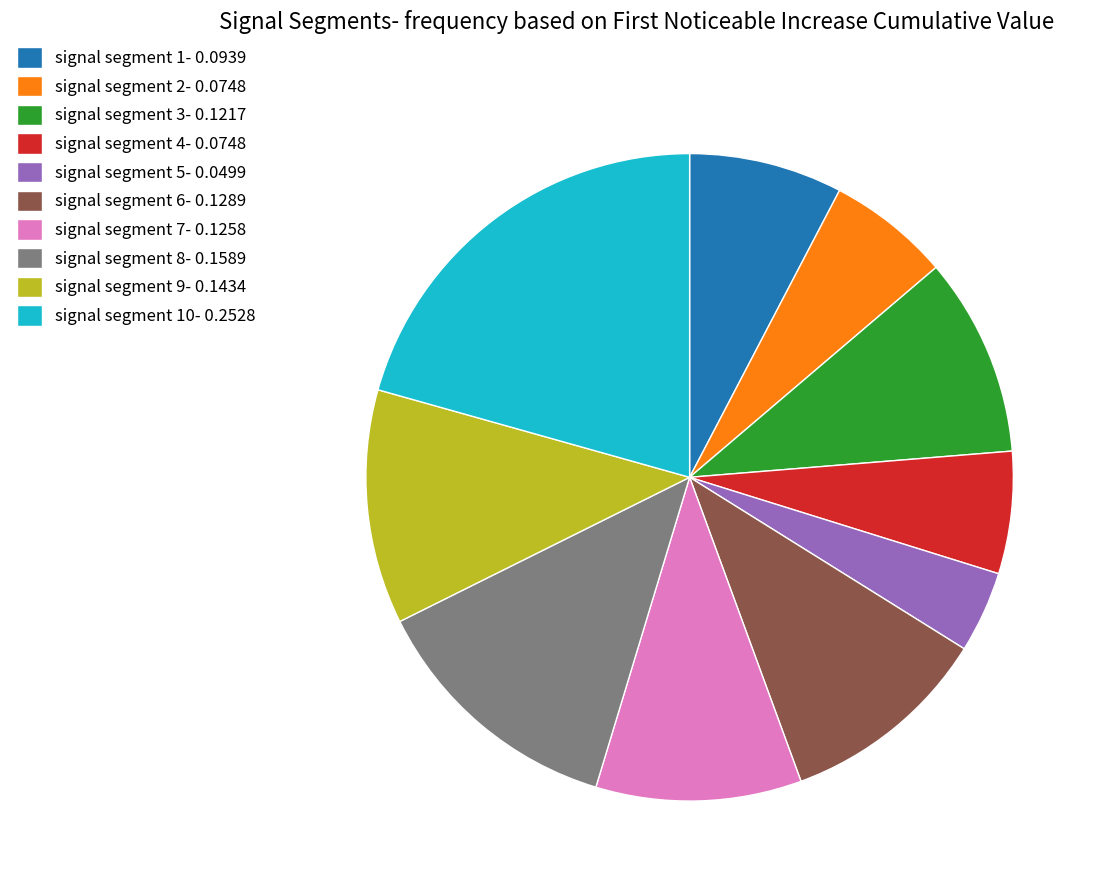

Is there any slice that represents more than half of the pie?

No